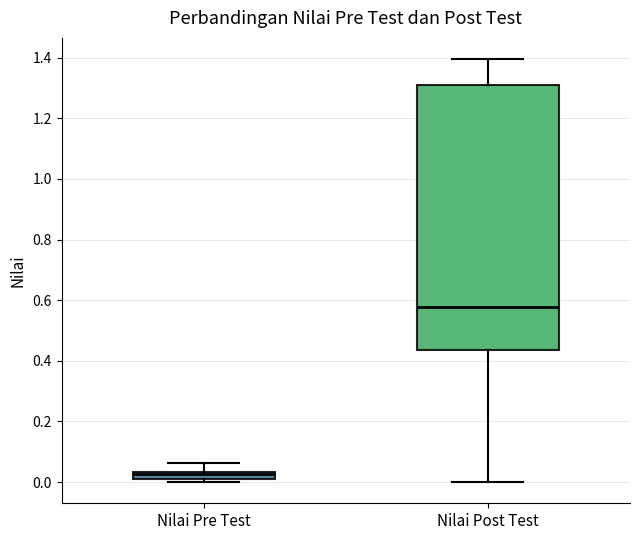

Comparing the boxes themselves (not the whiskers), which one is the tallest?

Nilai Post Test